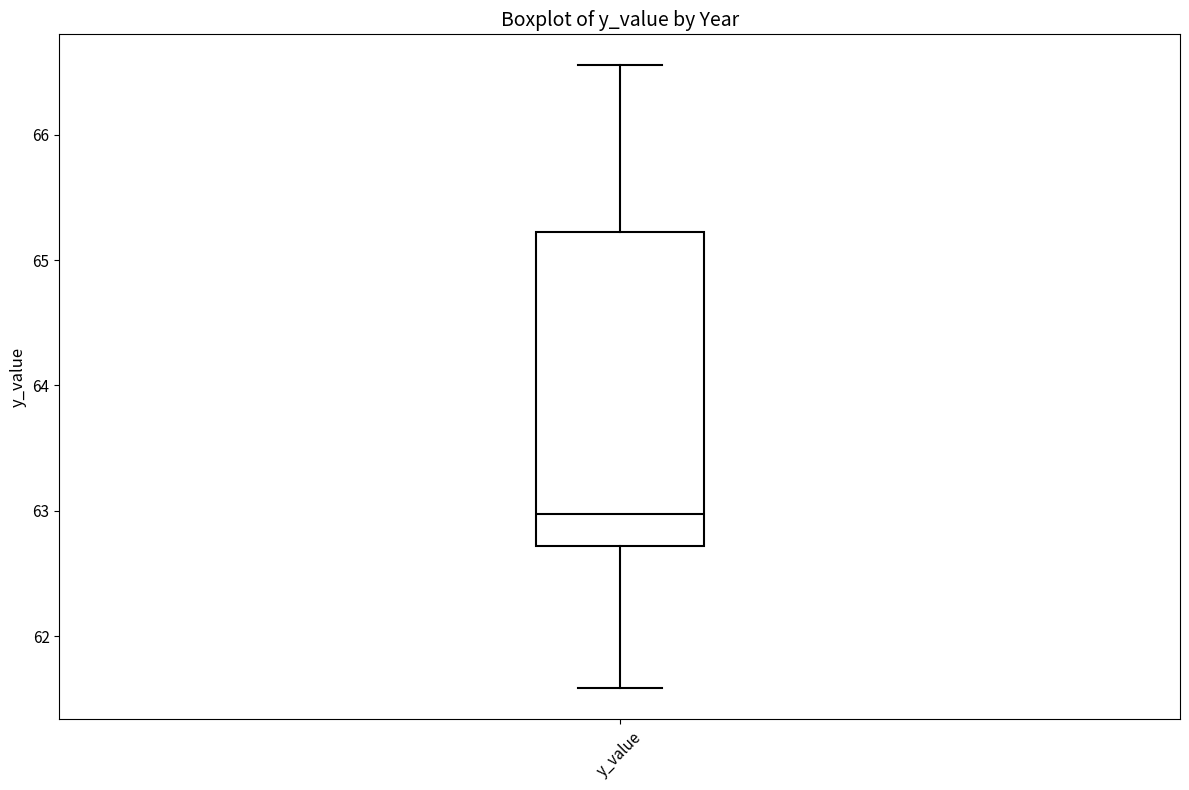

Where does the upper whisker of the box for y_value end on the y-axis? The values are not printed on the chart, so give them approximately, as read against the axis.

66.6